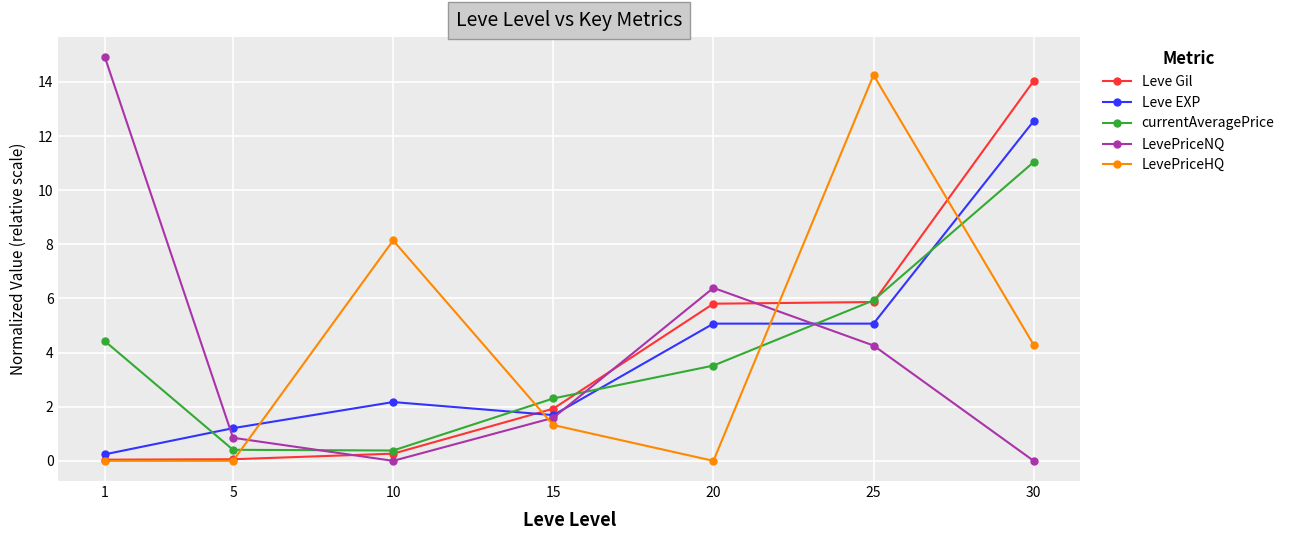

How many interior local peaks does the LevePriceHQ series have?

2